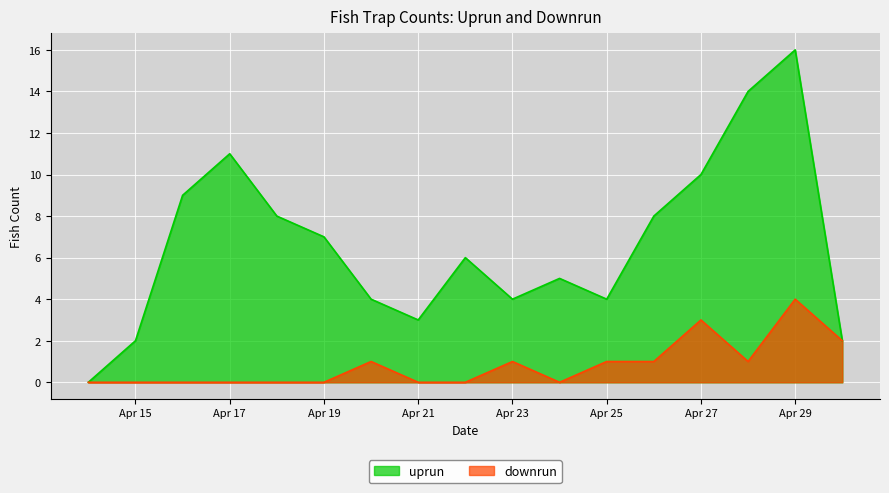

What is the highest value of the downrun series?

4